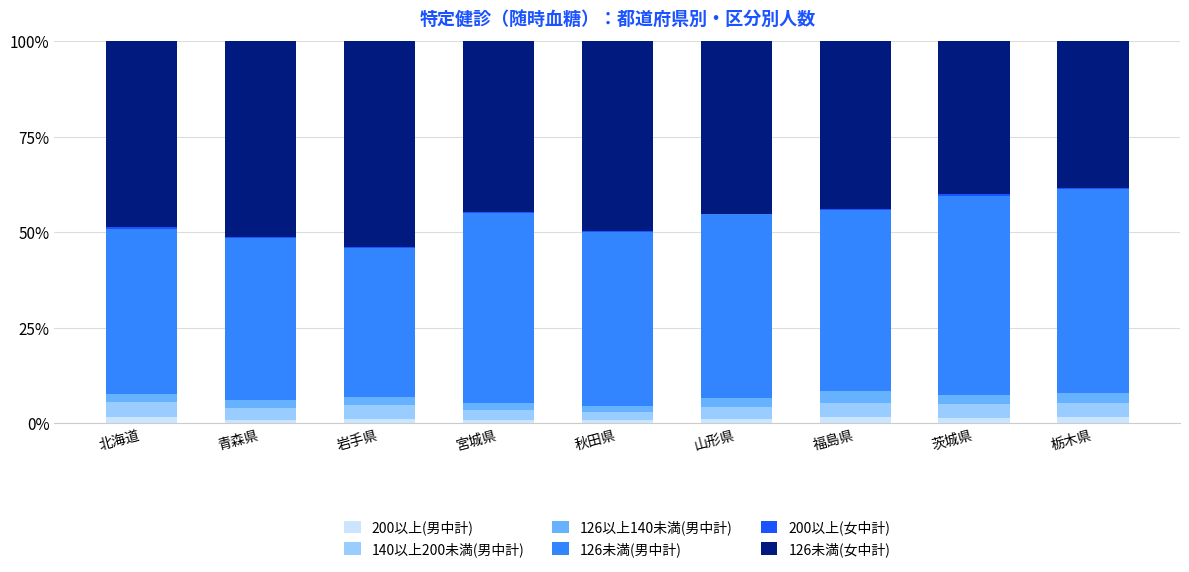

What is the label of the 6th bar from the right?

宮城県